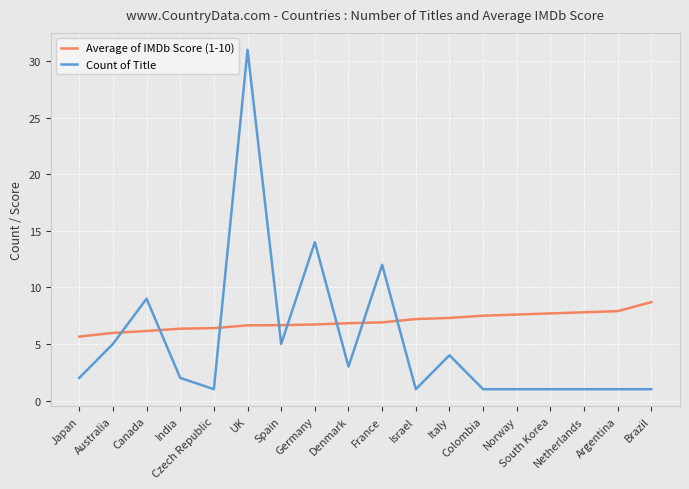

Rank the series by their average value, from highest to lowest.

Average of IMDb Score (1-10), Count of Title